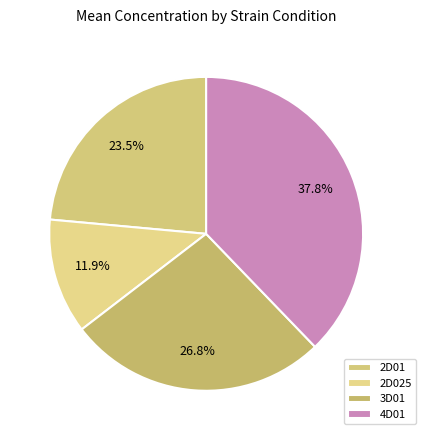

Is it true that 3D01 is 33% of the pie?

False